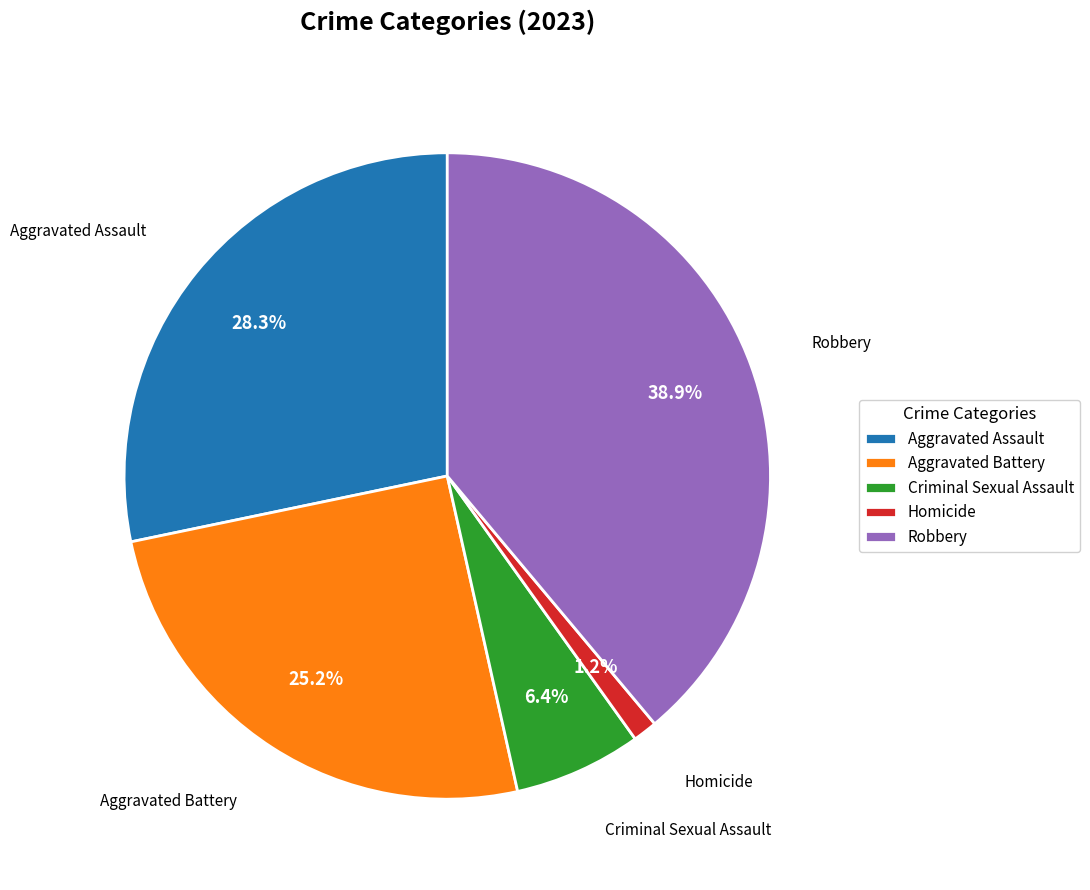

Which has a higher value, Aggravated Assault or Robbery?

Robbery